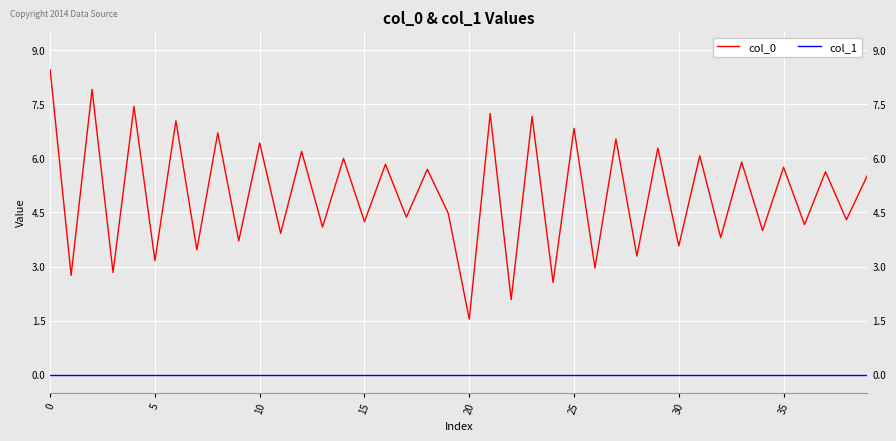

True or false: col_0 has more than 0 interior local peaks.

True